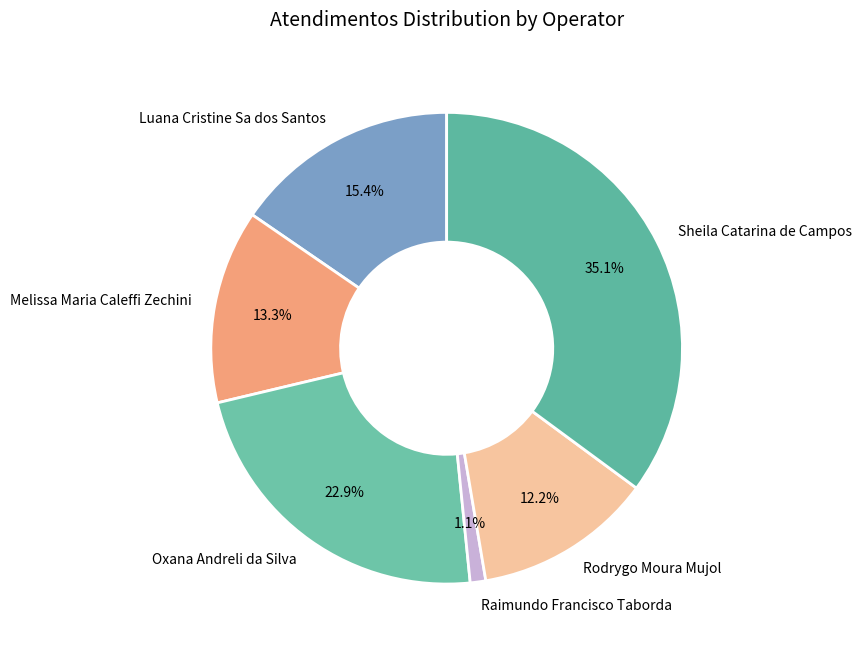

Does any single category account for the majority?

No